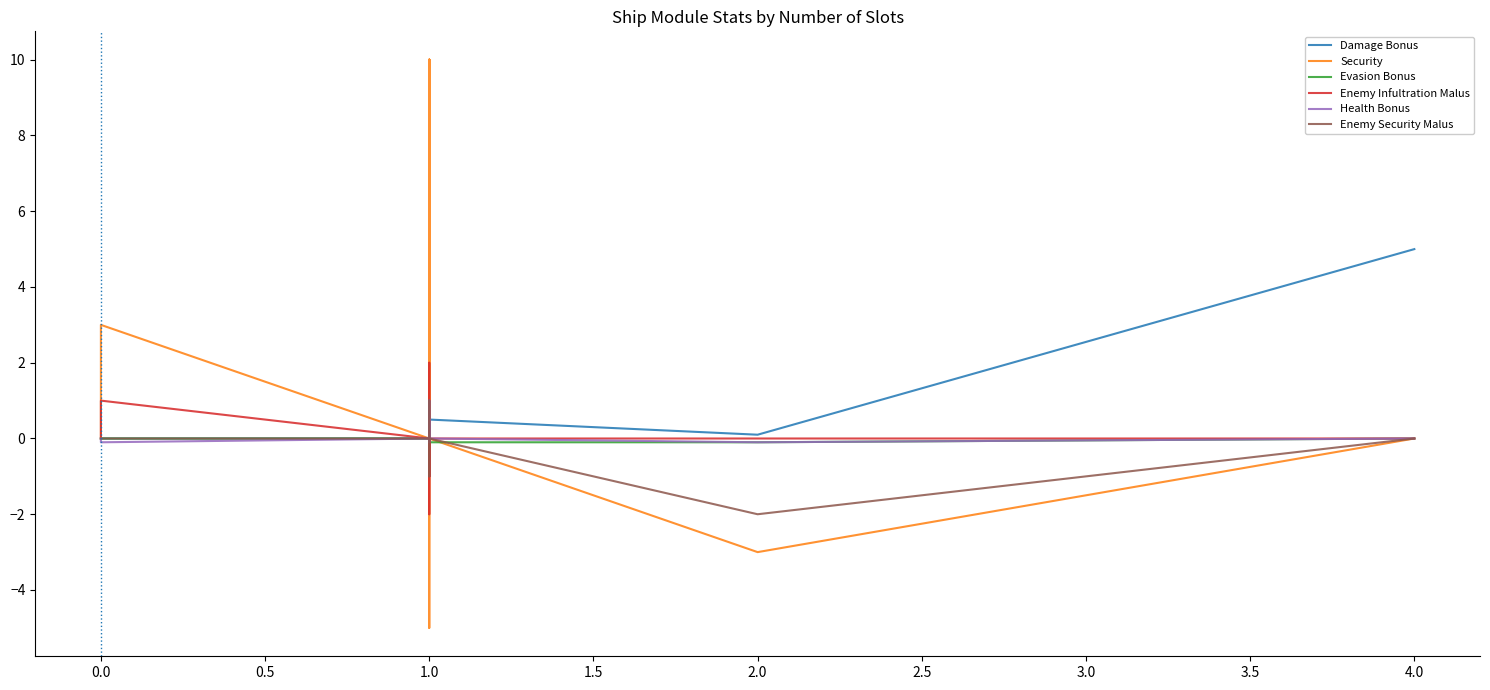

Is this an area chart (filled region under the line)?

No